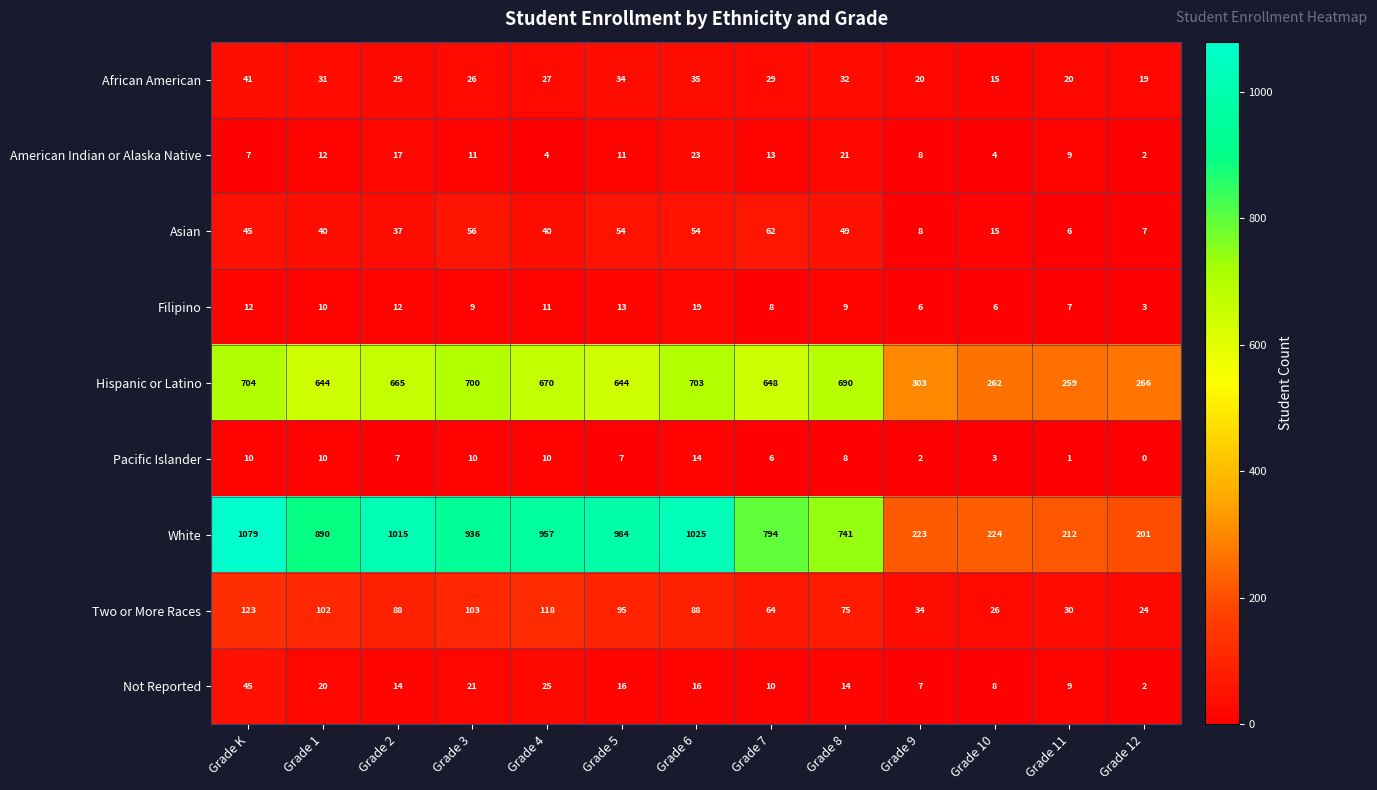

Where does the White series first go above 890?

Grade K